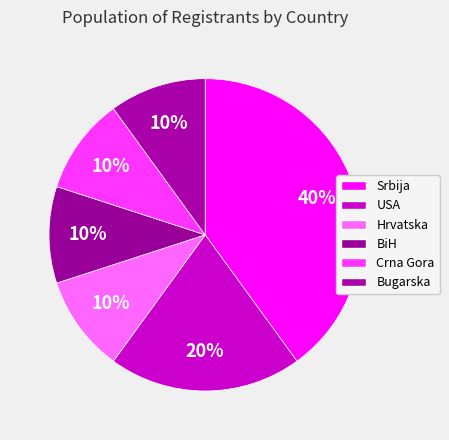

Which slice is the largest?

Srbija